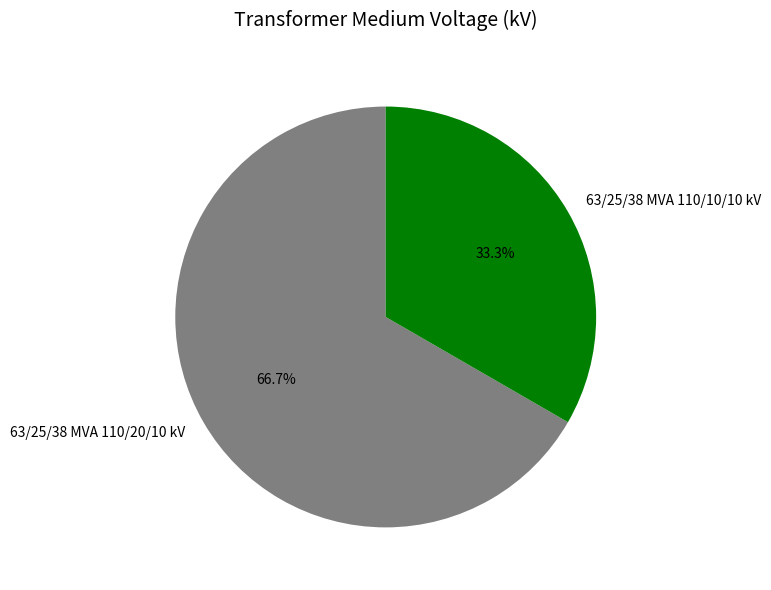

To the nearest percent, what is the difference between the largest and smallest slice percentages?

33%